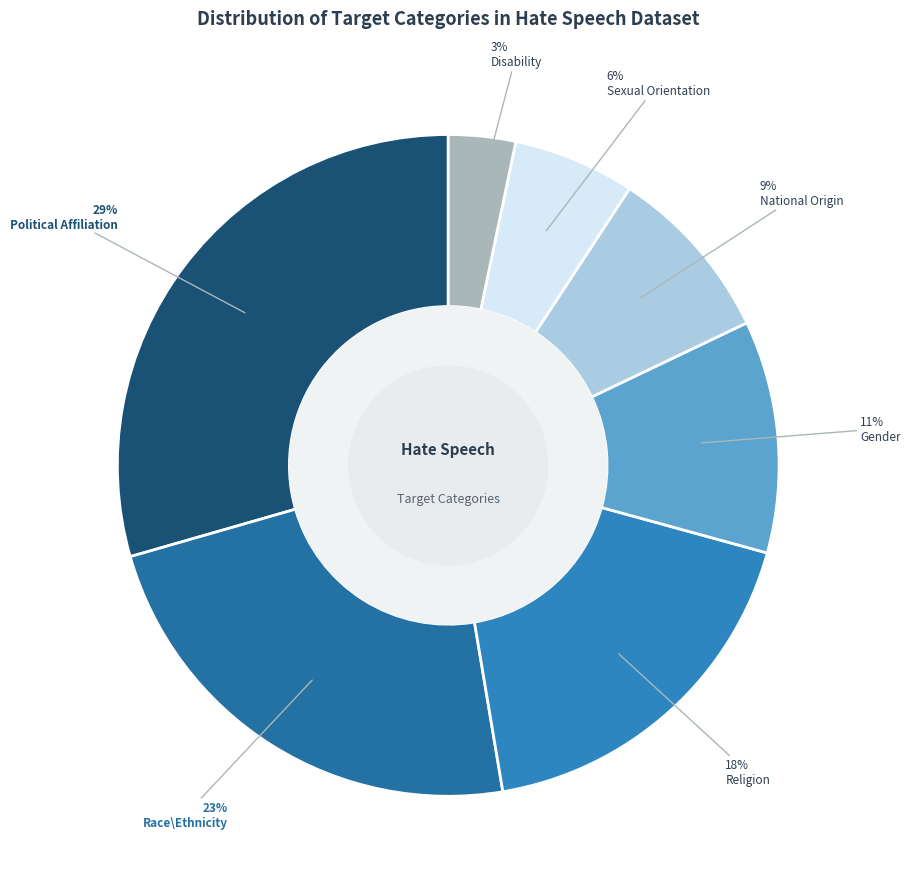

True or false: Race\Ethnicity accounts for 15% of the total.

False